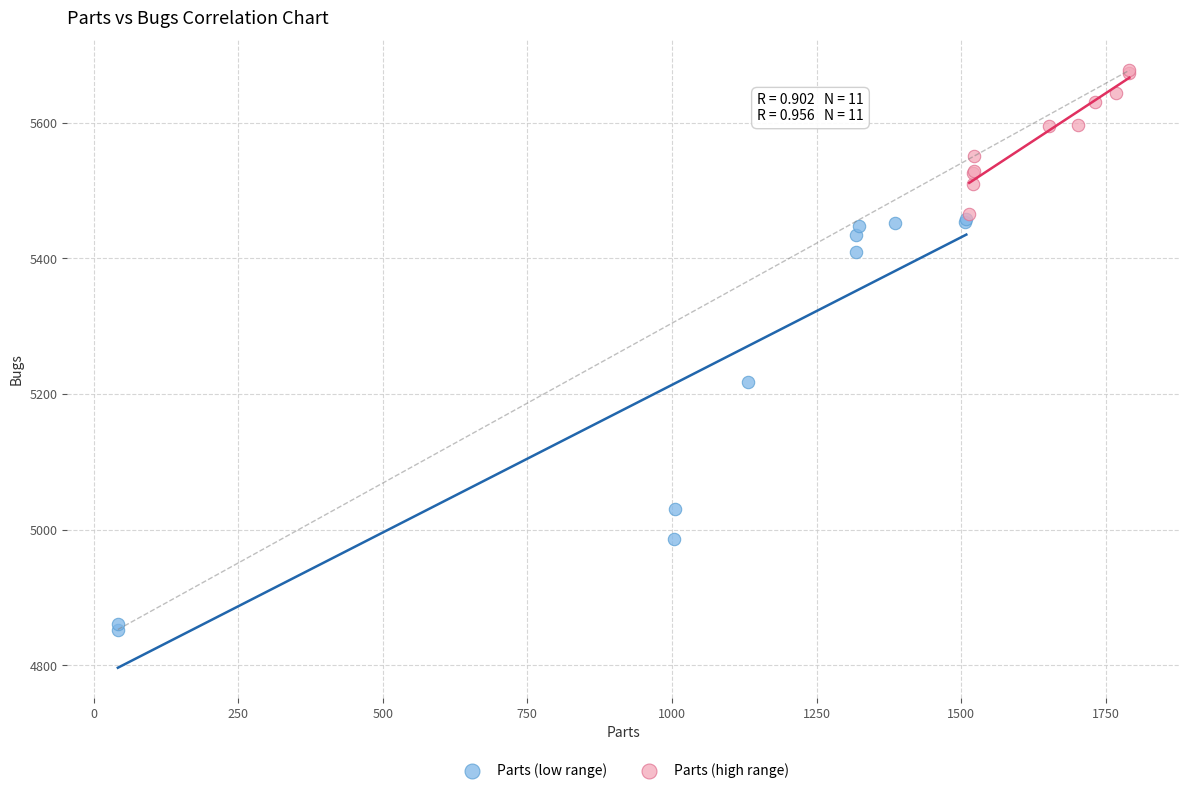

Which series contains the highest Y value?

Parts (high range)